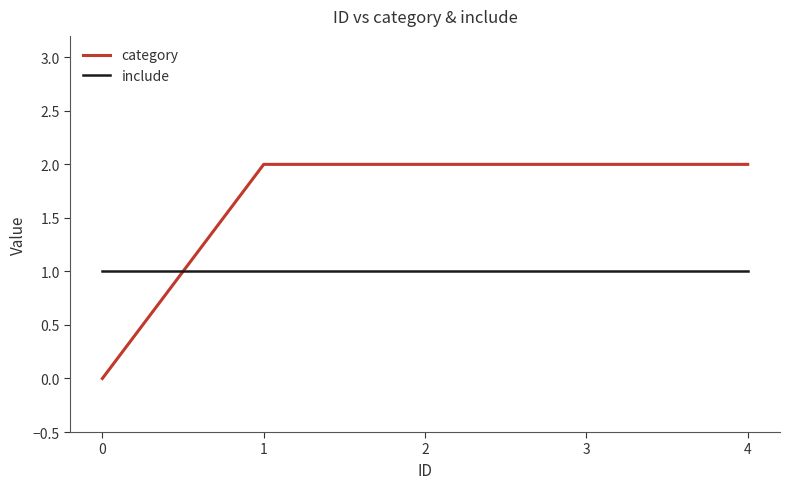

What is the average value of the include series?

1